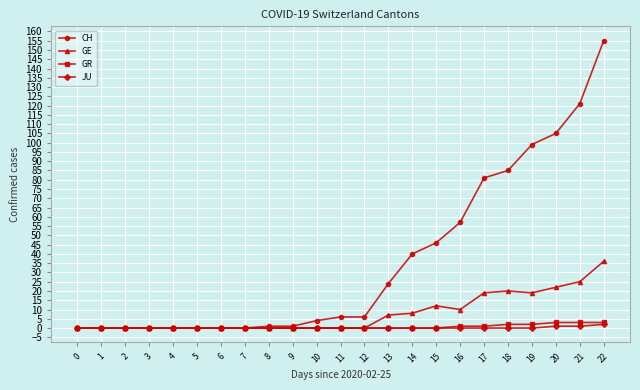

Which category has the highest value in the GE series?

22